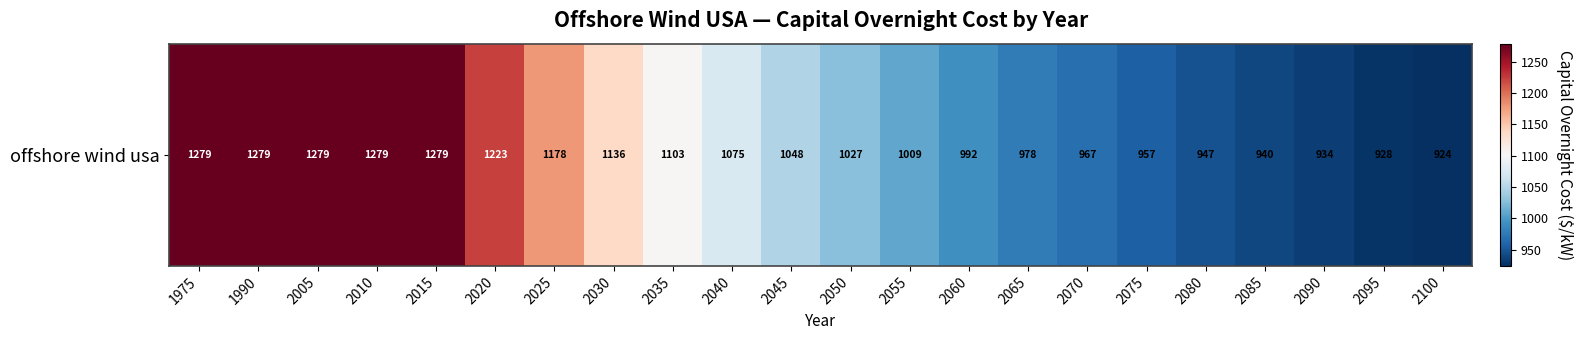

Reading right to left, extract all data points from this chart.

2100=924.0	2095=928.1	2090=934.3	2085=940.5	2080=946.7	2075=957.0	2070=967.3	2065=977.6	2060=992.0	2055=1008.5	2050=1027.1	2045=1047.7	2040=1074.5	2035=1103.4	2030=1136.4	2025=1177.6	2020=1223.0	2015=1278.7	2010=1278.7	2005=1278.7	1990=1278.7	1975=1278.7